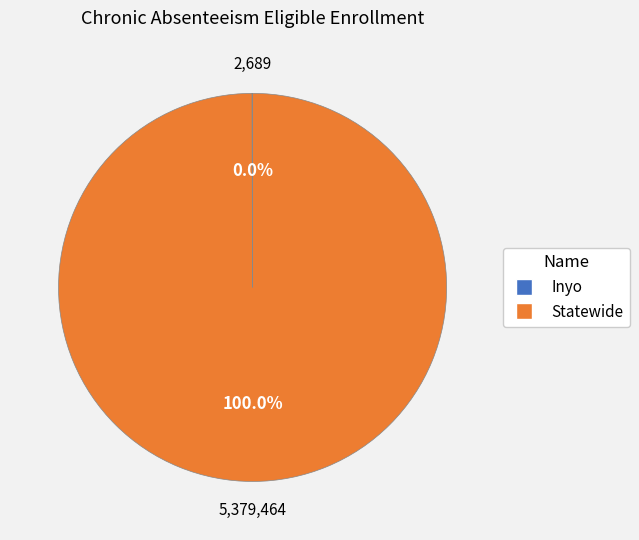

What is the largest slice in the pie chart?

Statewide